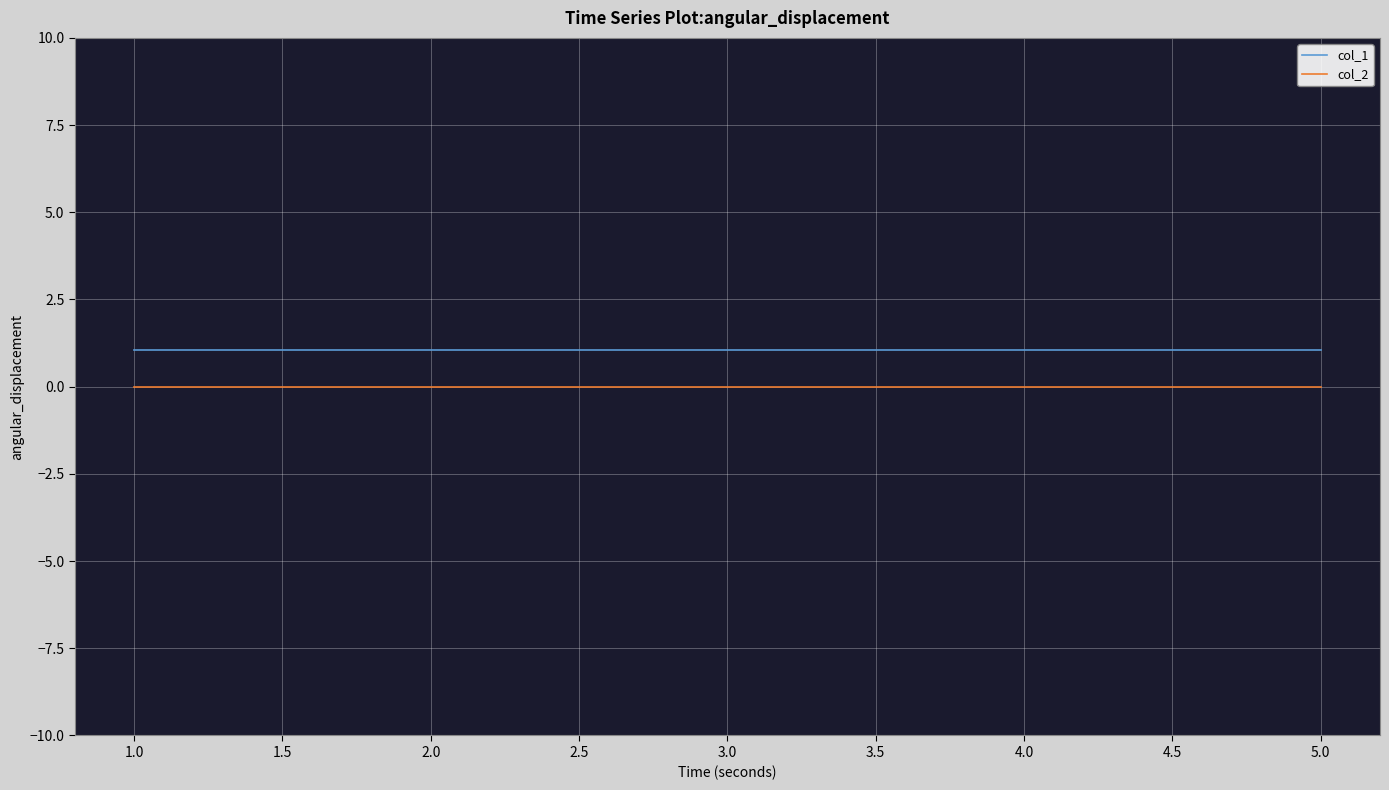

List the series in order of their overall mean, lowest first.

col_2, col_1